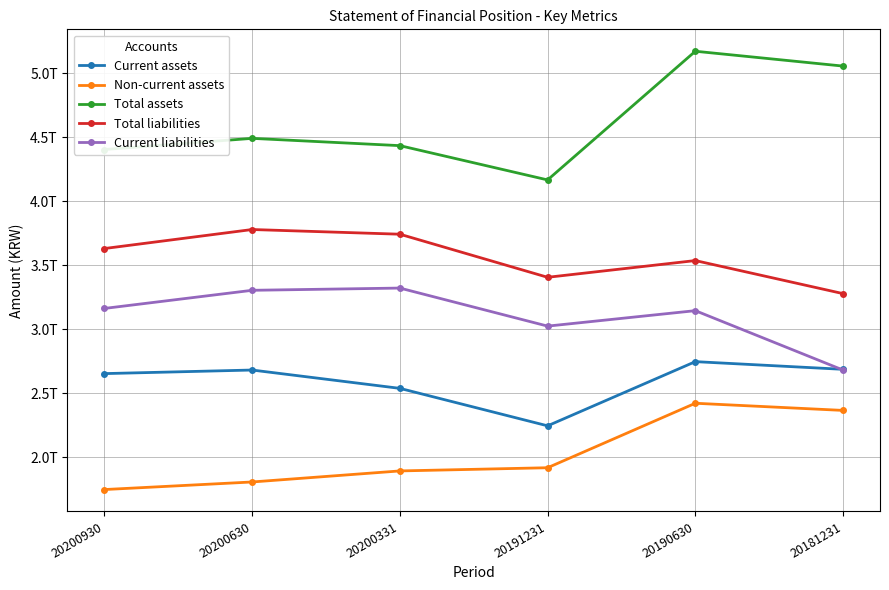

What is the greatest value displayed?

517174317696